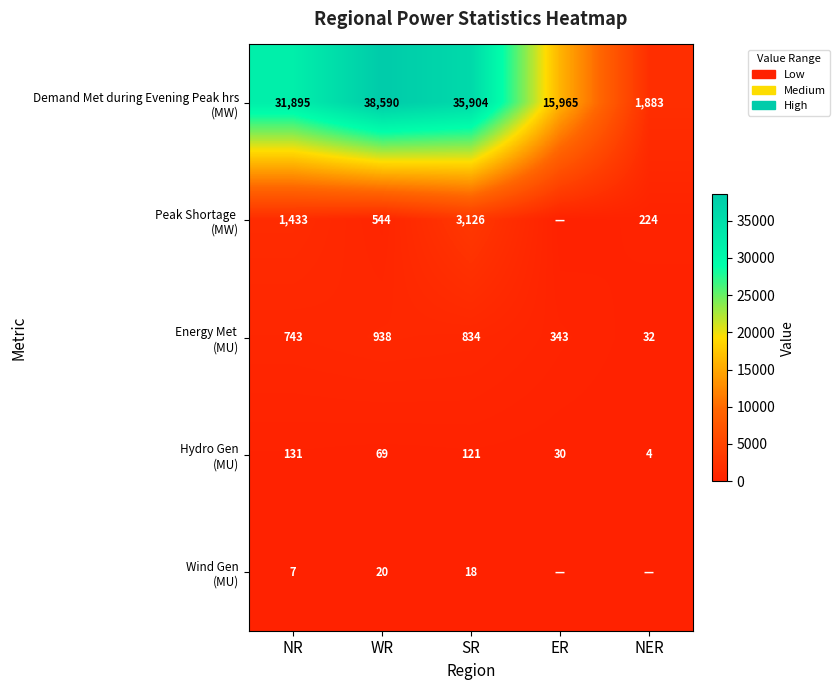

What is the spread (max minus min) of values at NR?

31888